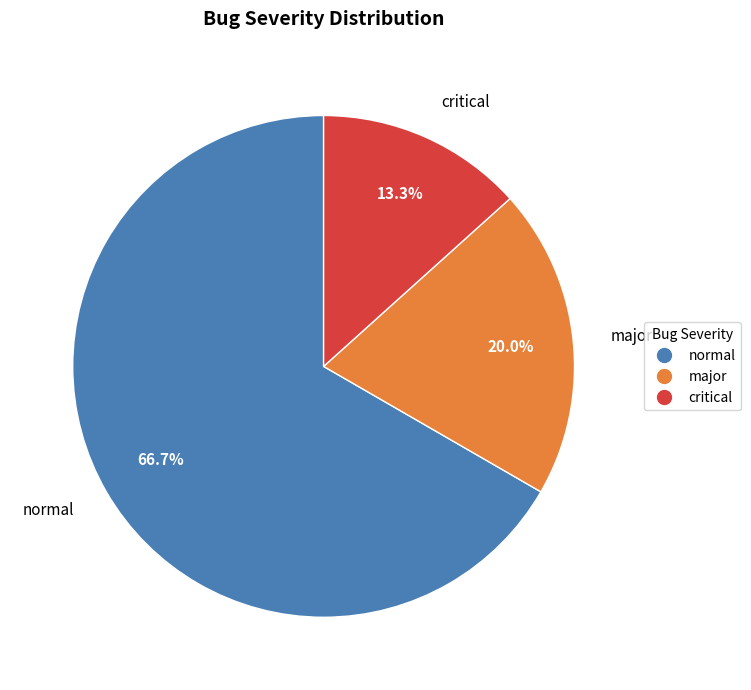

Which category has the smallest portion of the pie?

critical